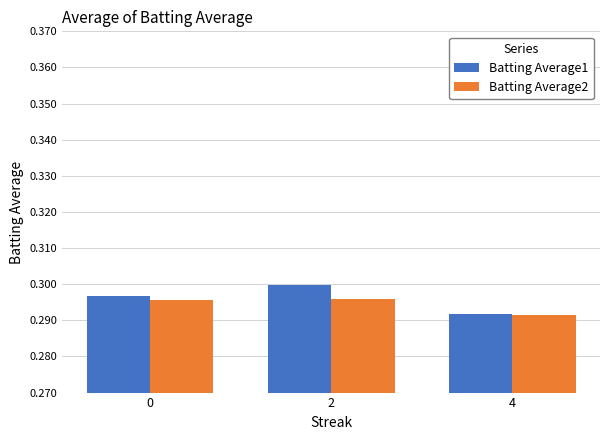

Where is Batting Average1 nearest to the value 0?

4